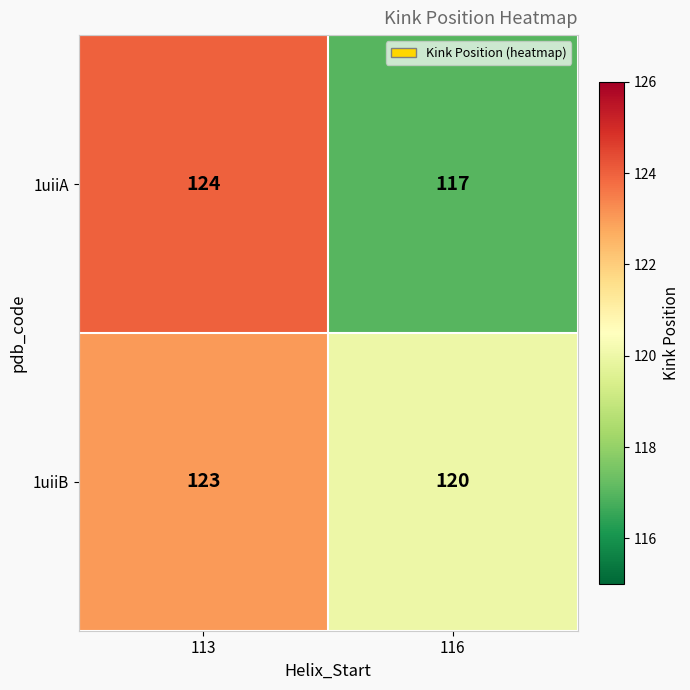

At which label is 1uiiB closest to 121?

116